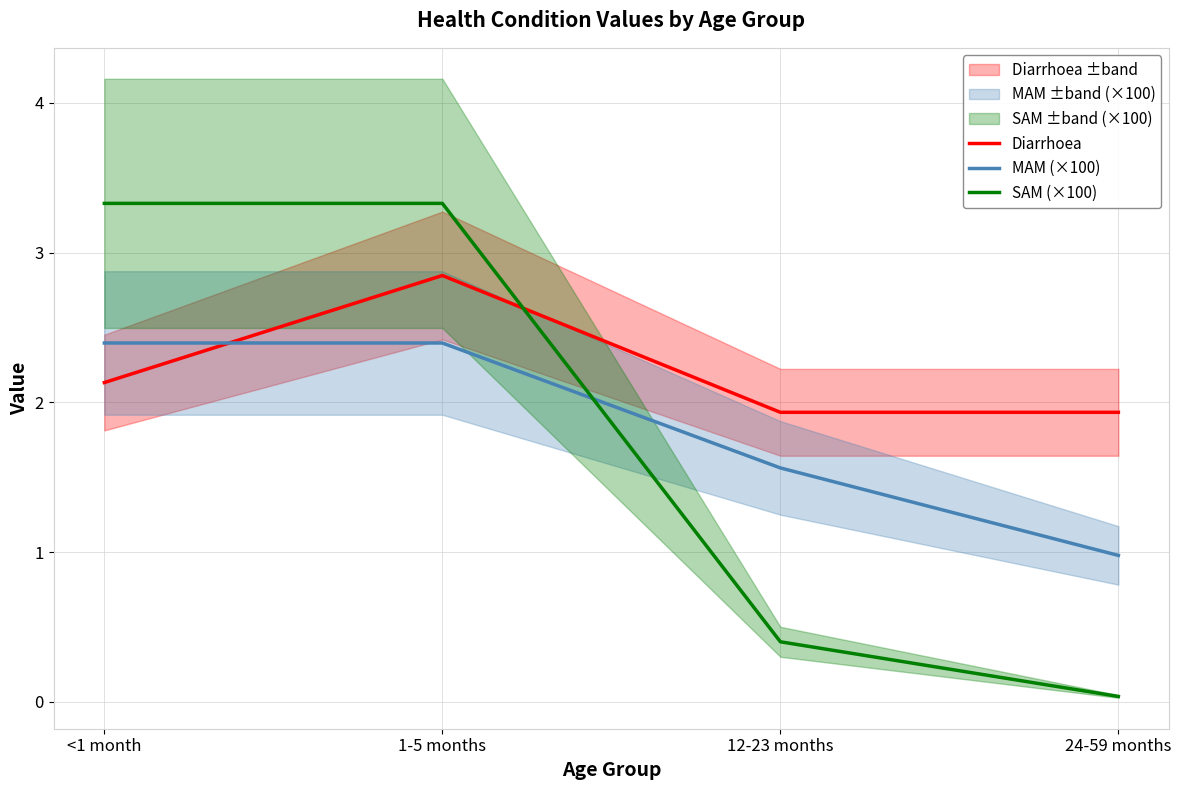

Reading left to right, transcribe all the data shown in this chart.

Diarrhoea: 2.1	2.8	1.9	1.9
MAM (×100): 2.4	2.4	1.6	1.0
SAM (×100): 3.3	3.3	0.4	0.0